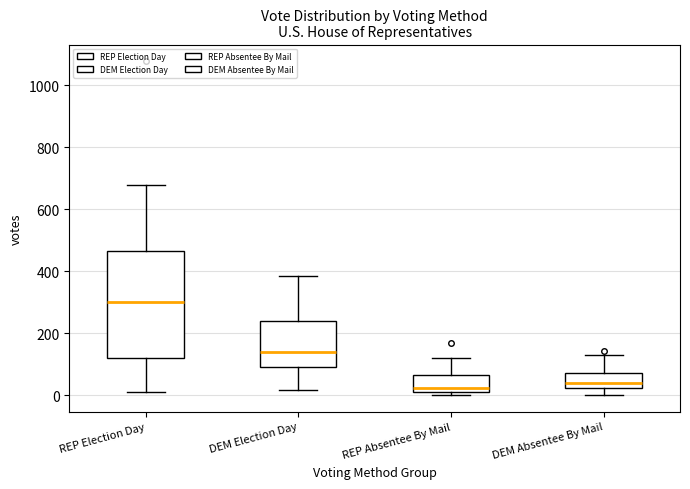

Reading left to right, transcribe this box plot: for each box, give where its median line is, the range the box spans, and where its two whiskers end, as read against the y-axis. The values are not printed on the chart, so give them approximately, as read against the axis.

REP Election Day: median 300, box 120 to 460, whiskers 20 to 680
DEM Election Day: median 140, box 100 to 240, whiskers 20 to 380
REP Absentee By Mail: median 20 (just above the box's lower edge), box 20 to 60, whiskers 0 to 120
DEM Absentee By Mail: median 40, box 20 to 80, whiskers 0 to 140